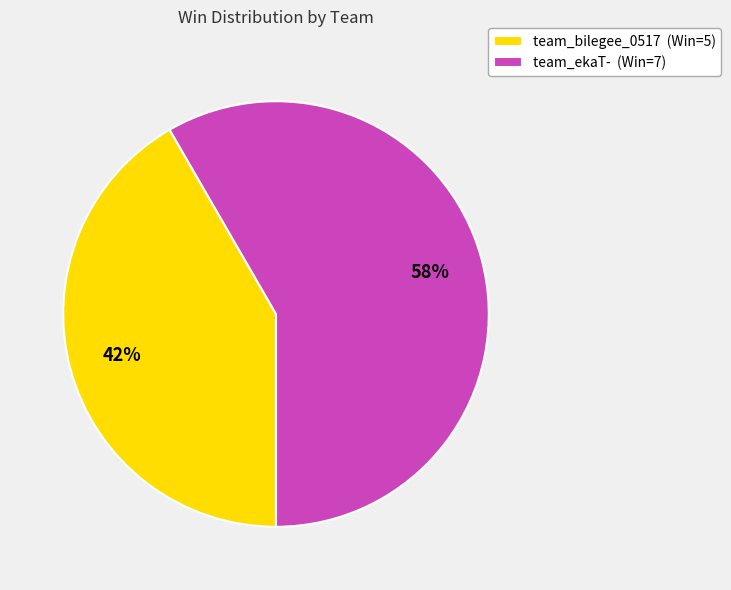

True or false: team_bilegee_0517 accounts for 27% of the total.

False